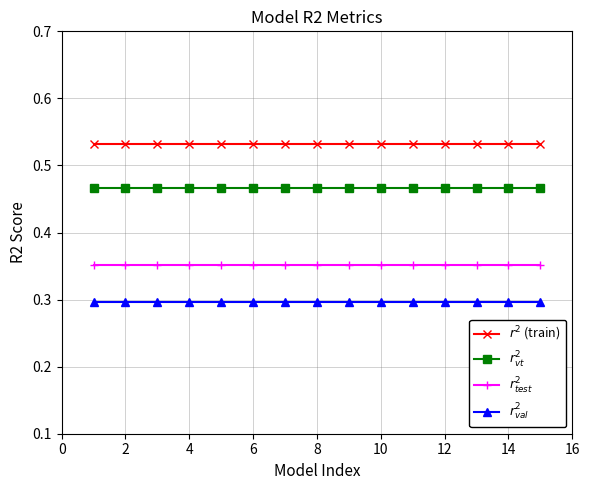

True or false: $r^2_{vt}$ and $r^2_{test}$ intersect in this chart.

False